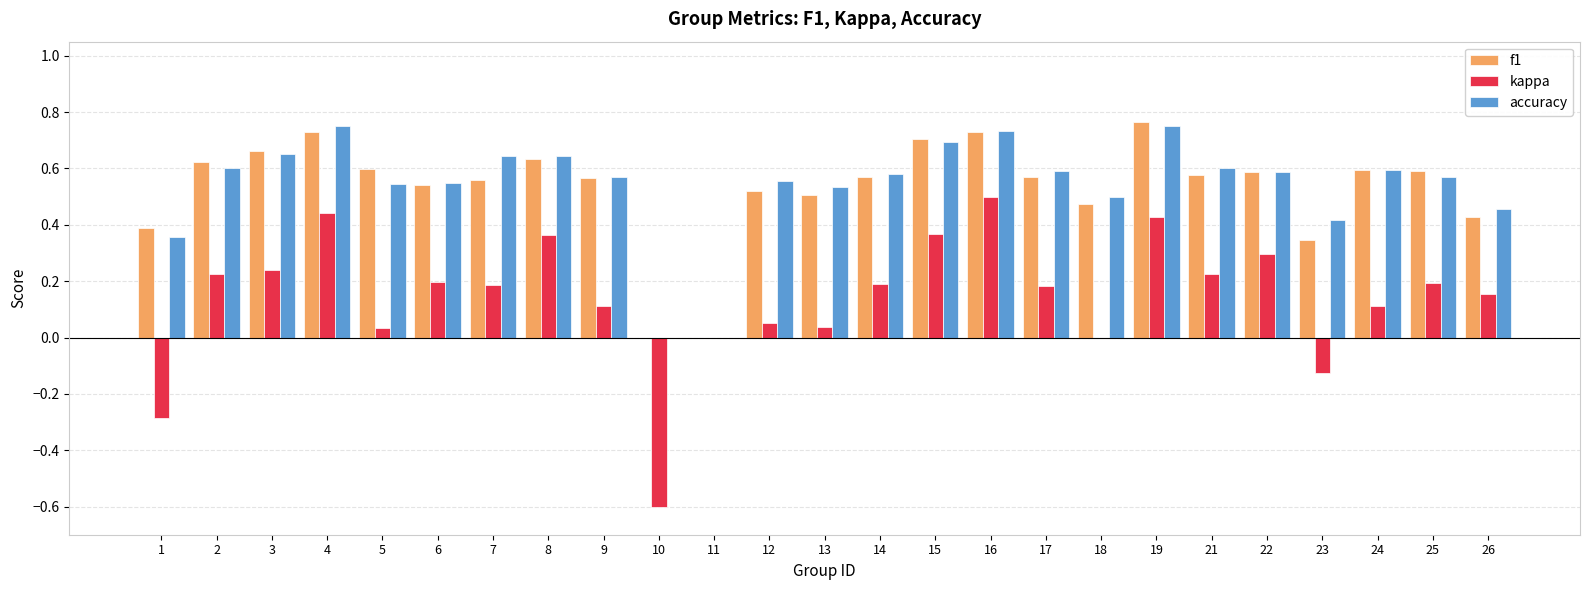

Between 15 and 17, which series saw the biggest shift?

kappa